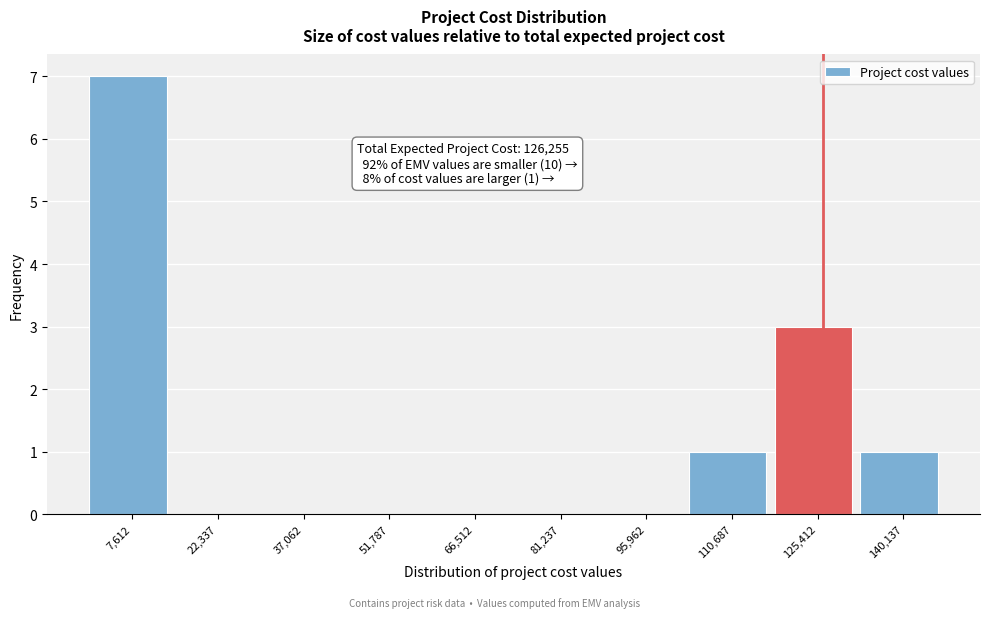

Which range on the x-axis has the tallest bar?

0 to 14000